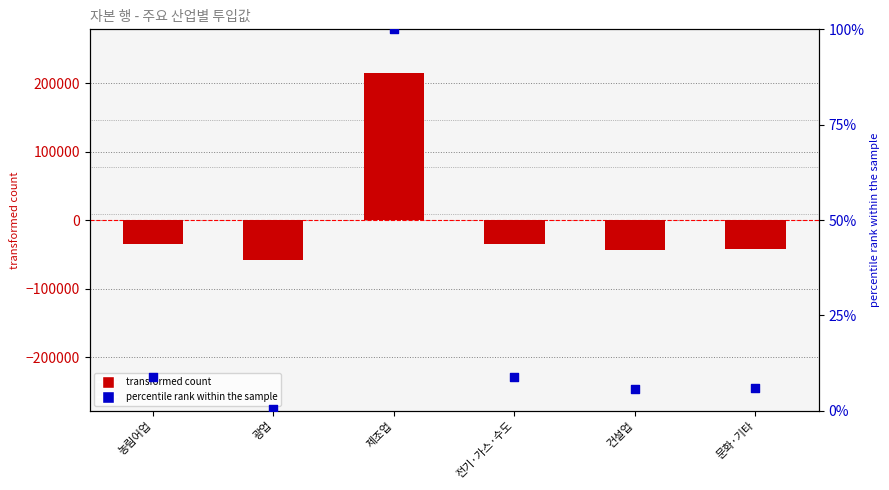

What are all the series names shown in the legend?

transformed count, percentile rank within the sample